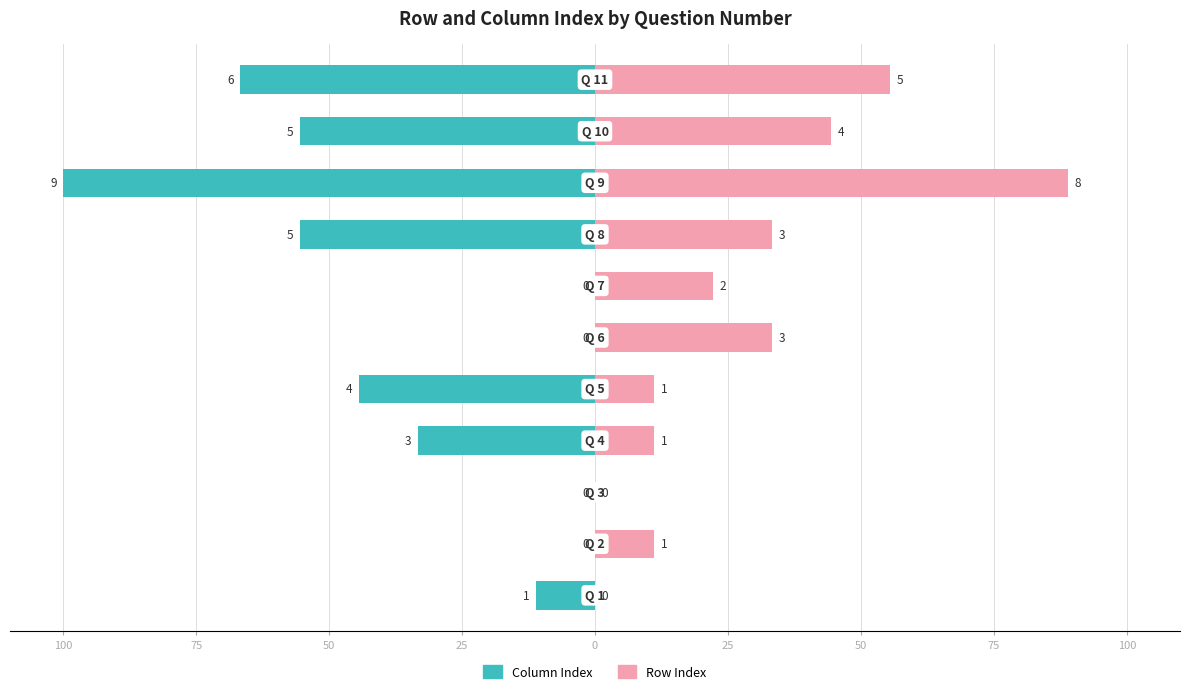

At how many categories does at least one series exceed 87?

1